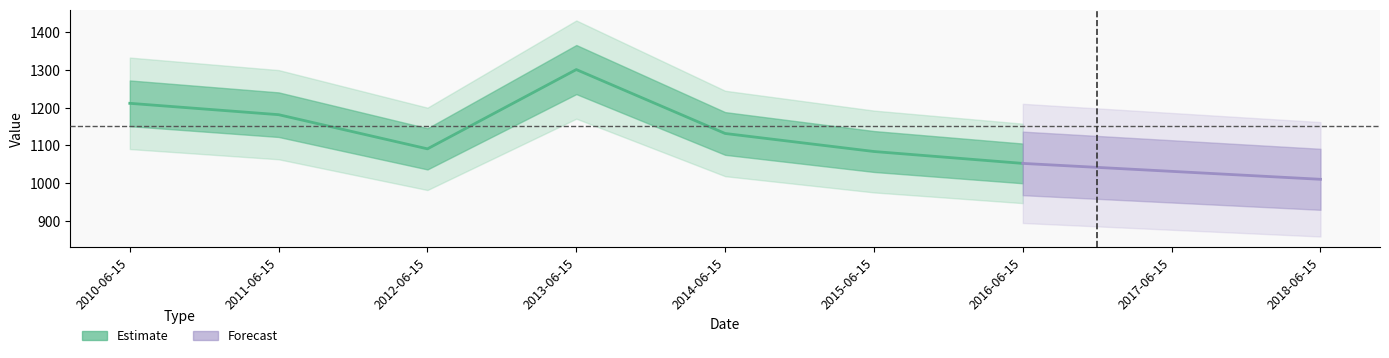

What is the change in value from 2011-06-15 to 2016-06-15?

-129.1